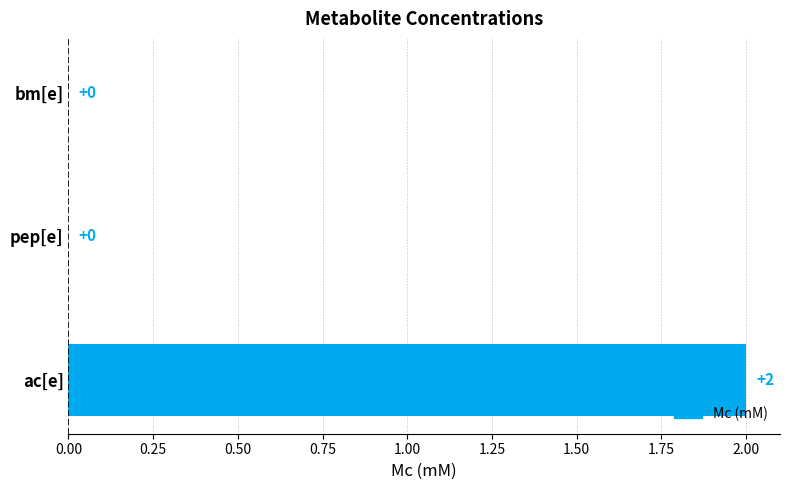

Which has a higher value, ac[e] or pep[e]?

ac[e]